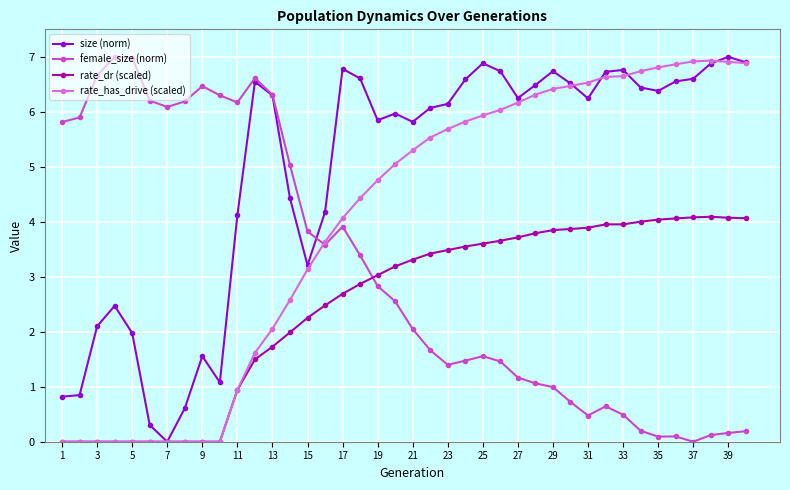

What is the highest value of the size (norm) series?

7.0